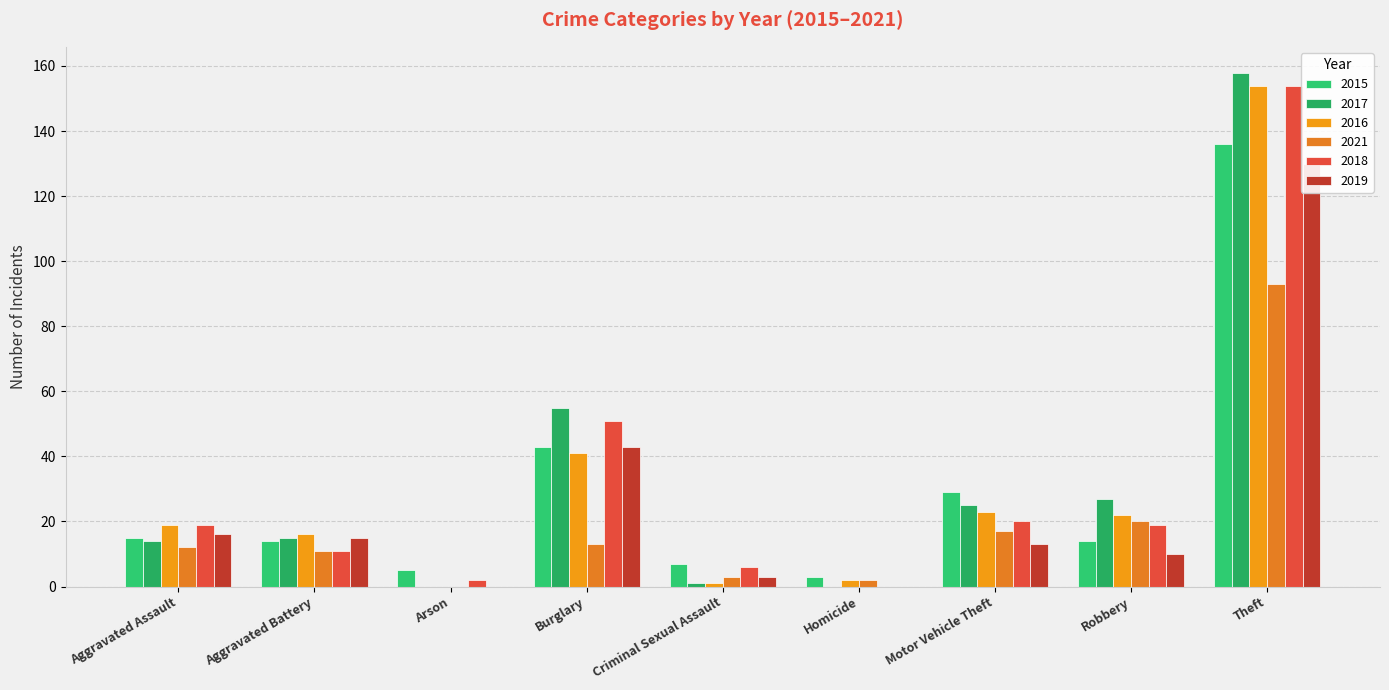

What is the difference between the maximum and minimum values in the 2016 series?

154